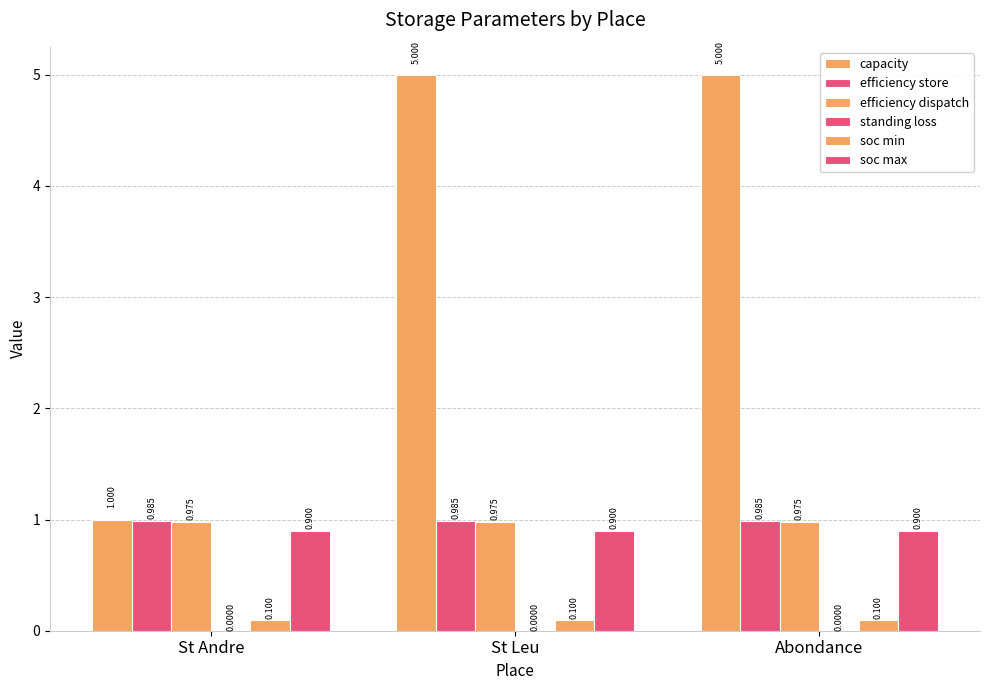

Count the number of categories in the chart.

3